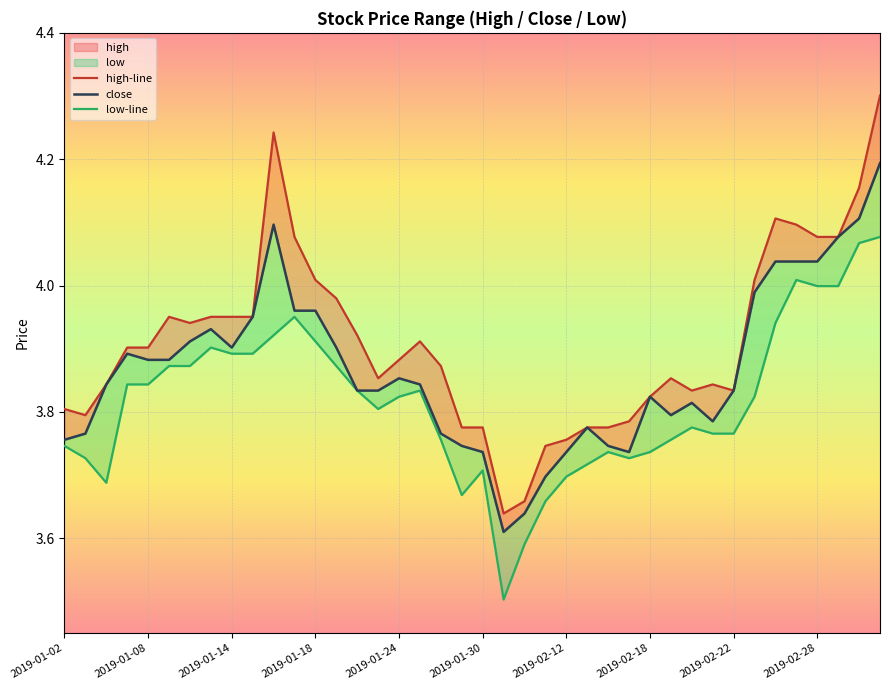

List the series in order of their peak value, lowest first.

low-line, close, high-line